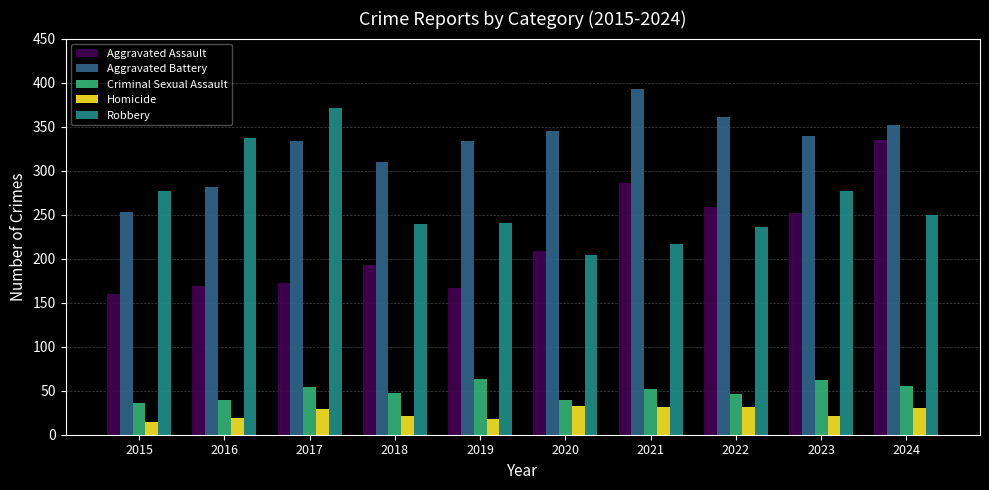

The Aggravated Battery series shows 484 at 2019. True or false?

False